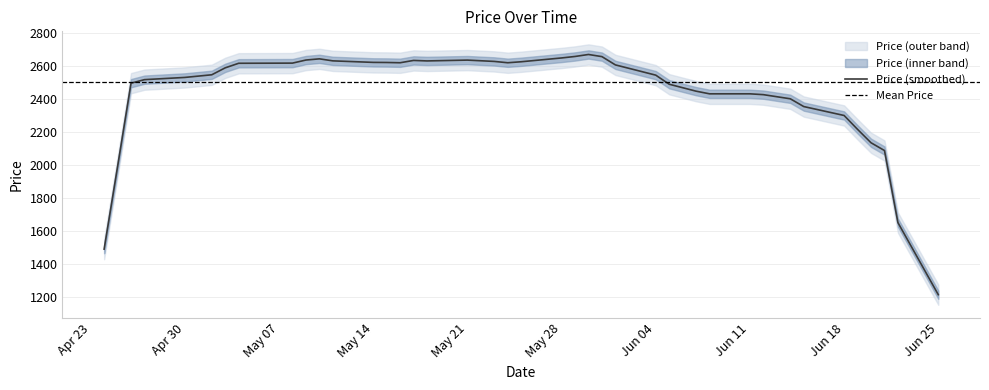

What is the average value?

2499